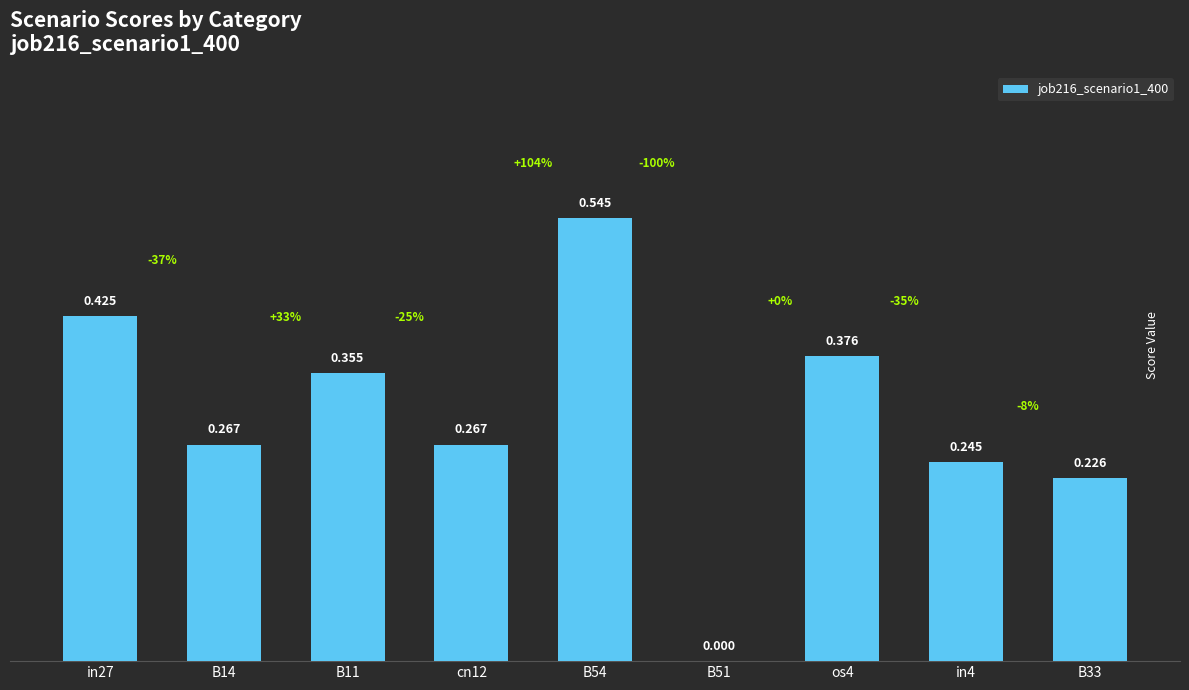

How many positive values are there?

8